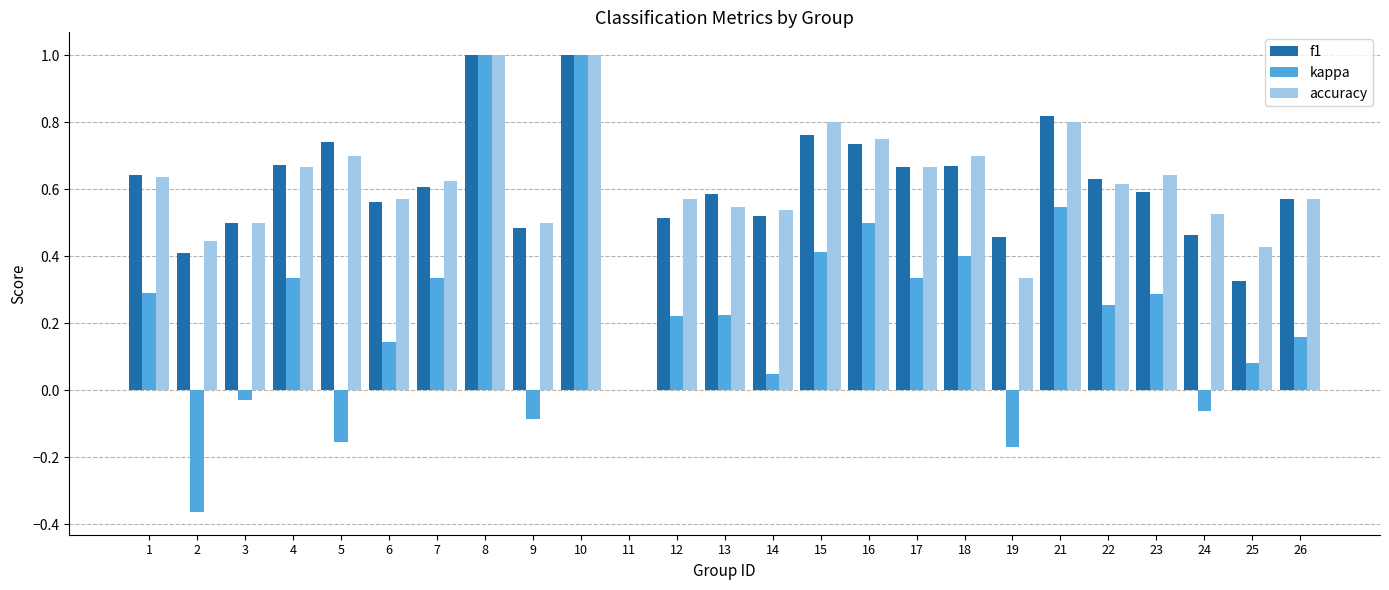

What is the sum of all accuracy values?

15.1